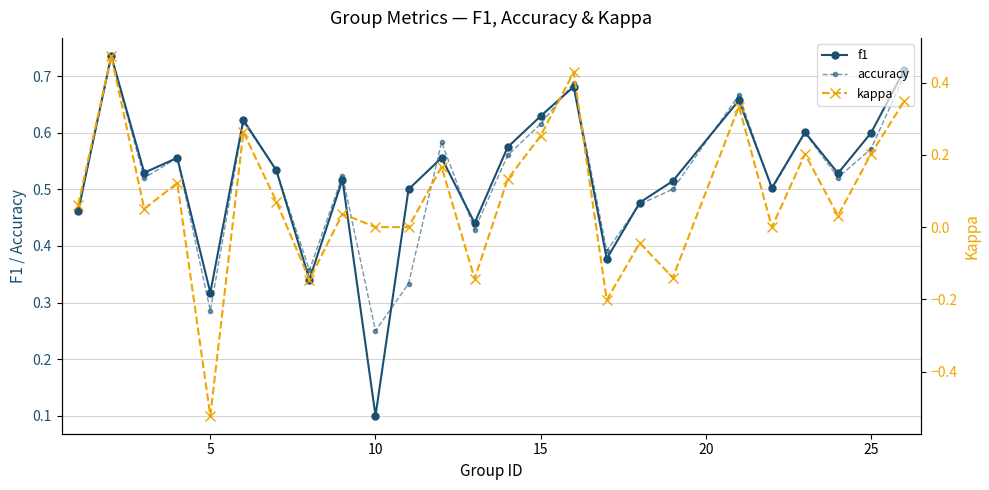

How many data points does each series have?

25